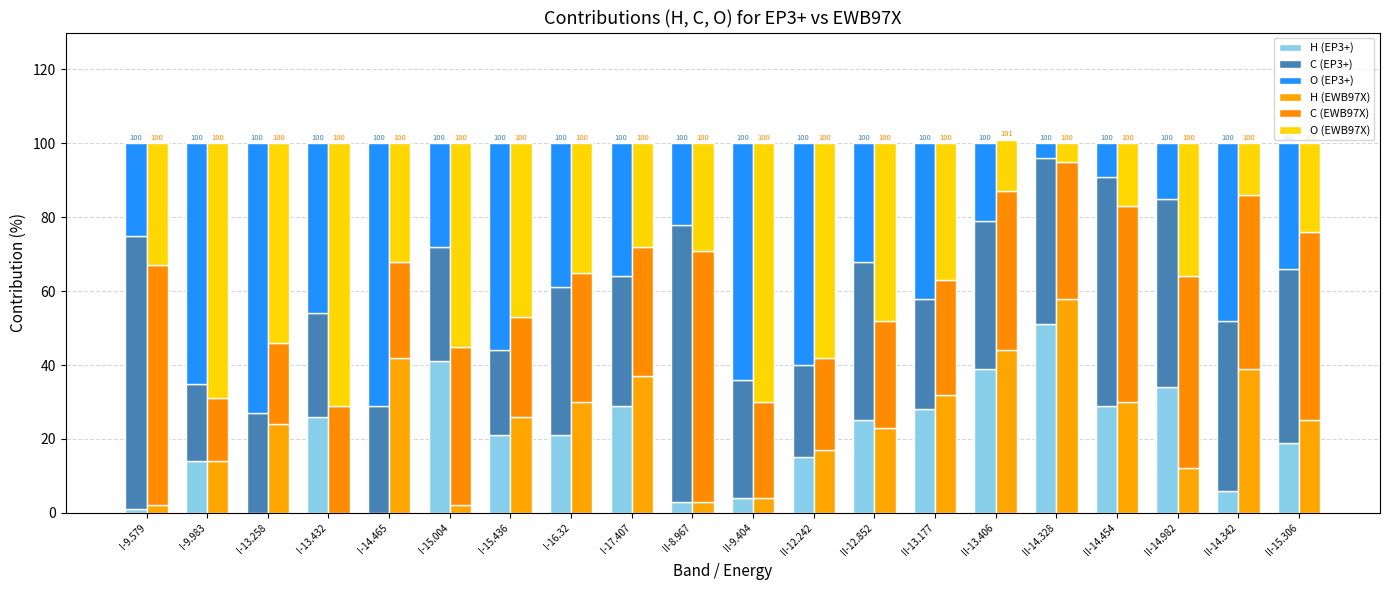

What is the sum of all O (EWB97X) values?

776